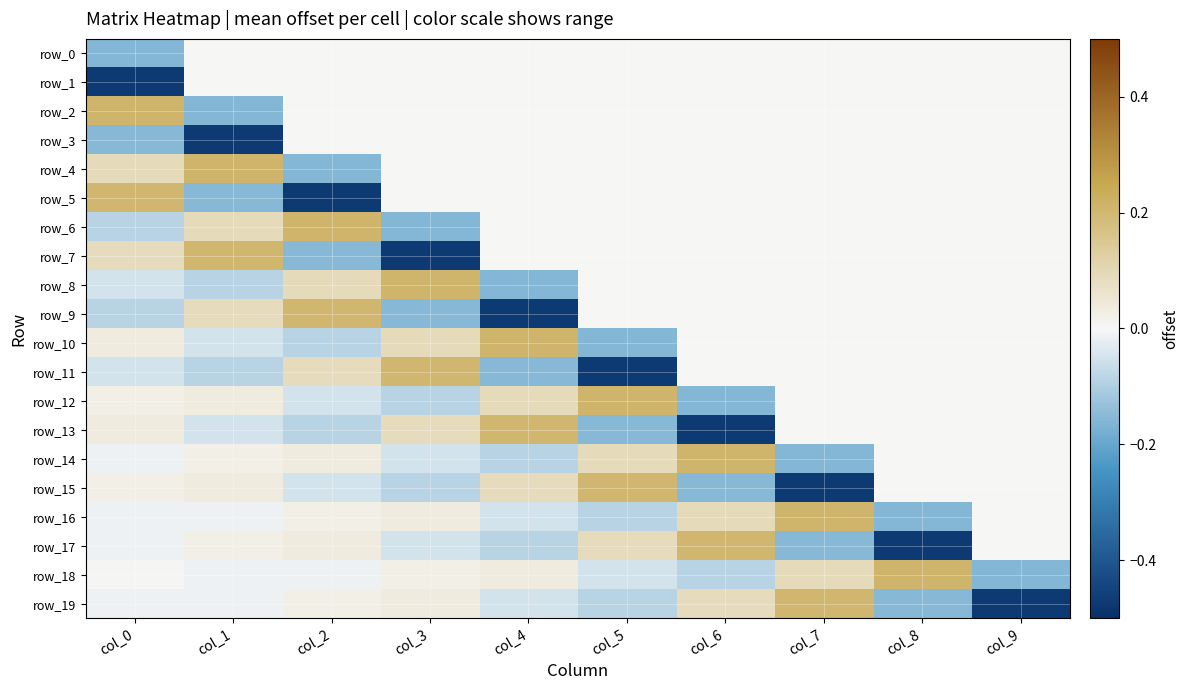

Read the row_7 value at col_2.

-0.2